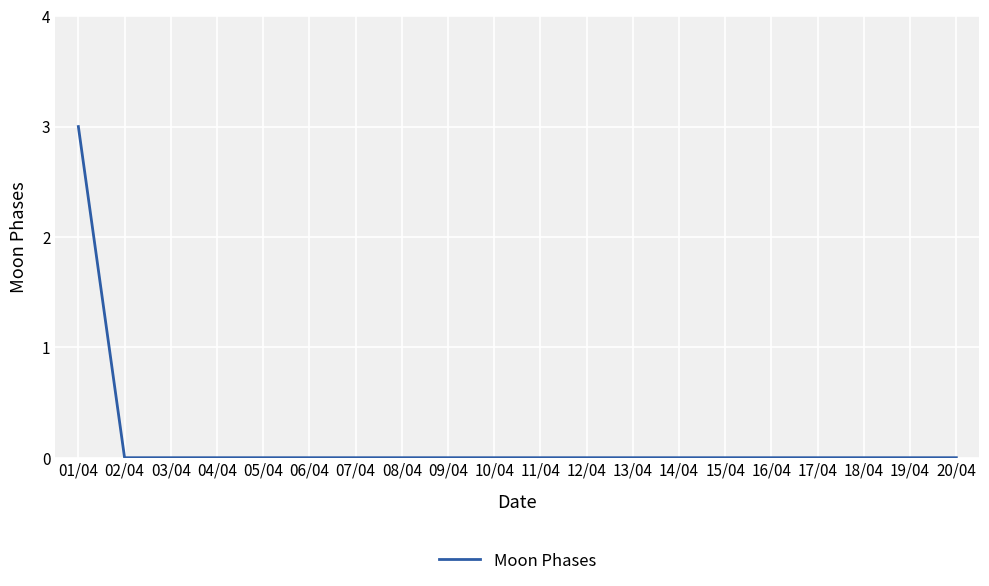

What position from the right is 14/04?

7